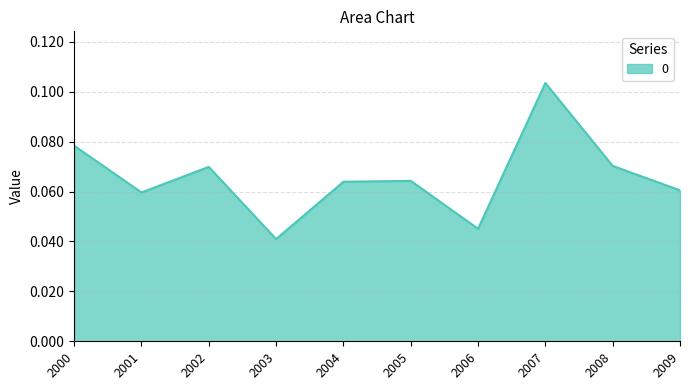

At which label is the value closest to 0?

2003